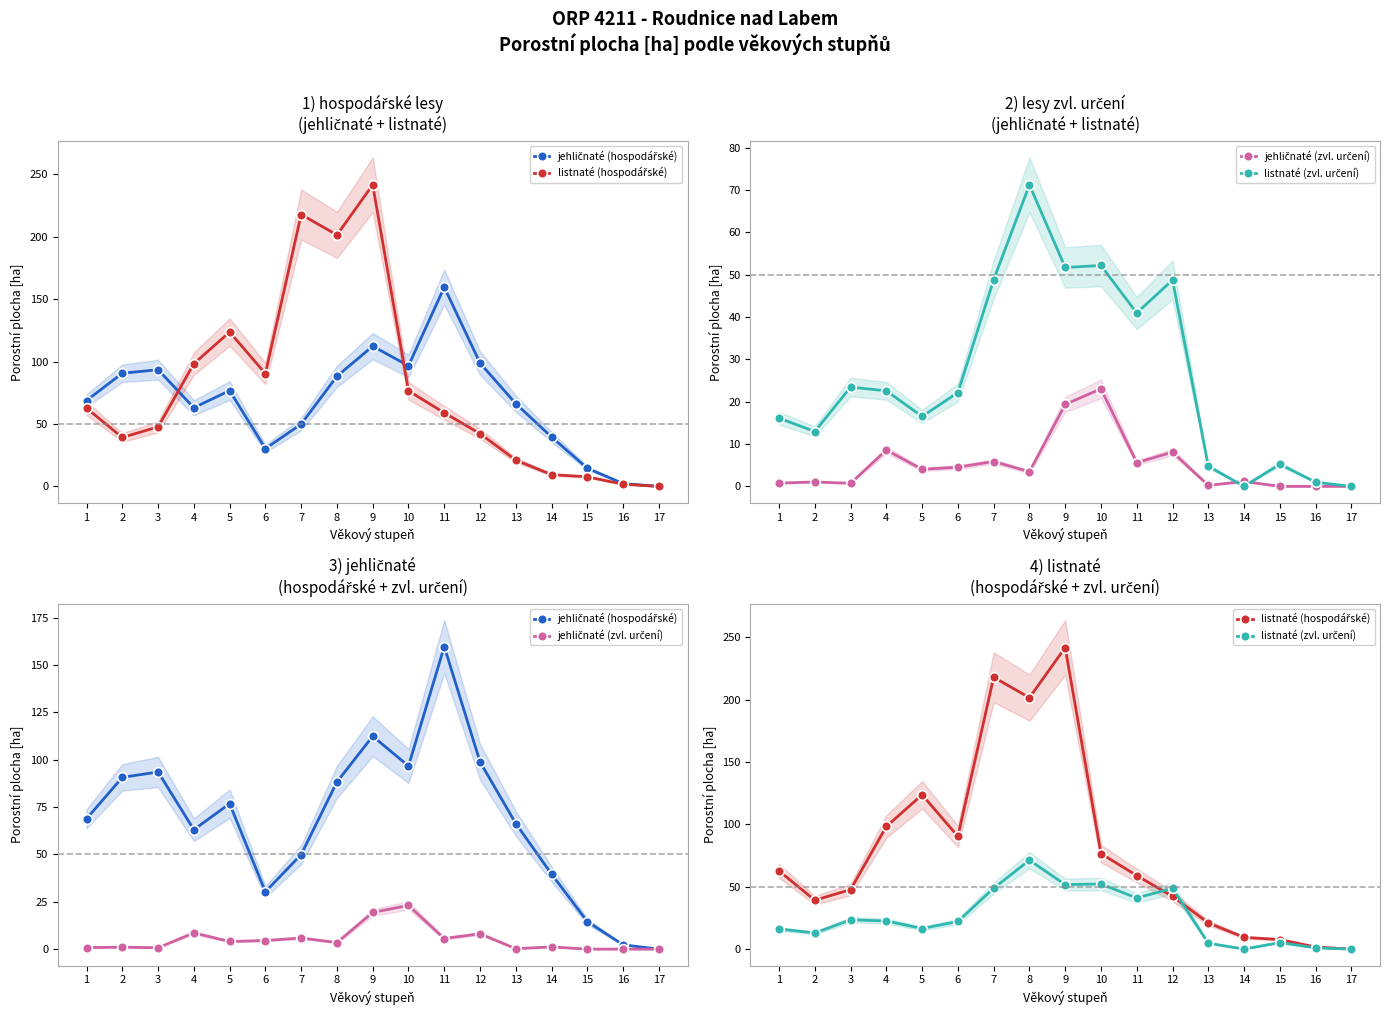

At which category does listnaté (hospodářské) reach its first local peak?

5